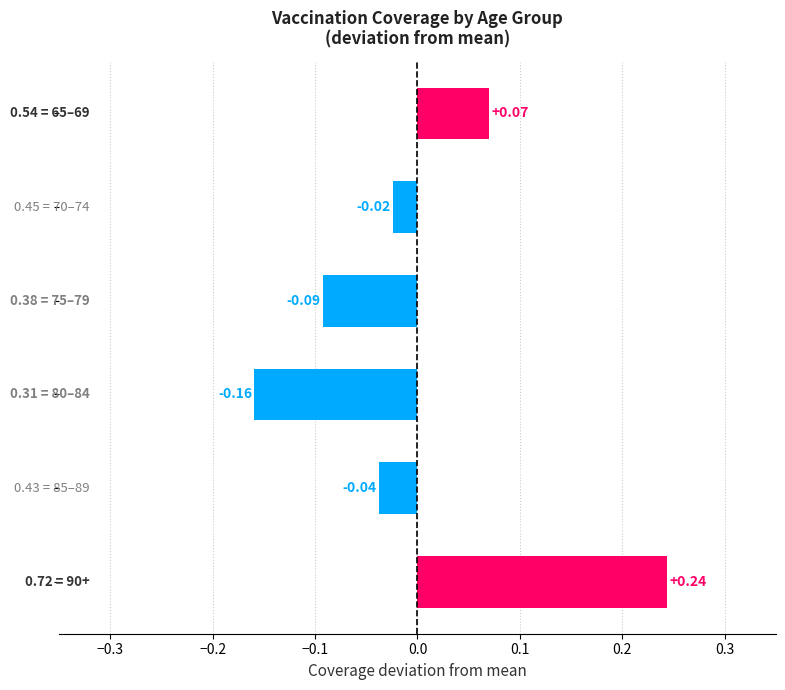

What is the difference between the maximum and minimum values?

0.4